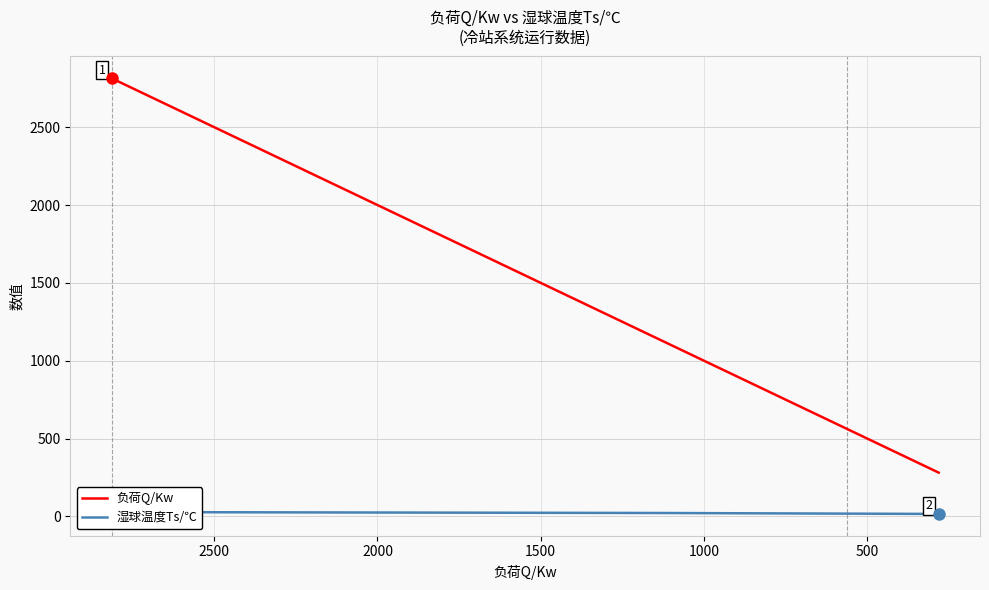

Count the number of data series in this chart.

2